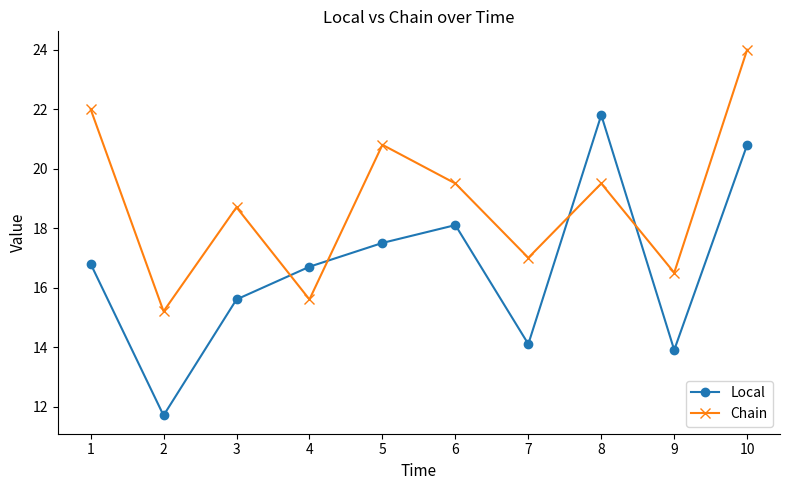

Count the number of categories in the chart.

10